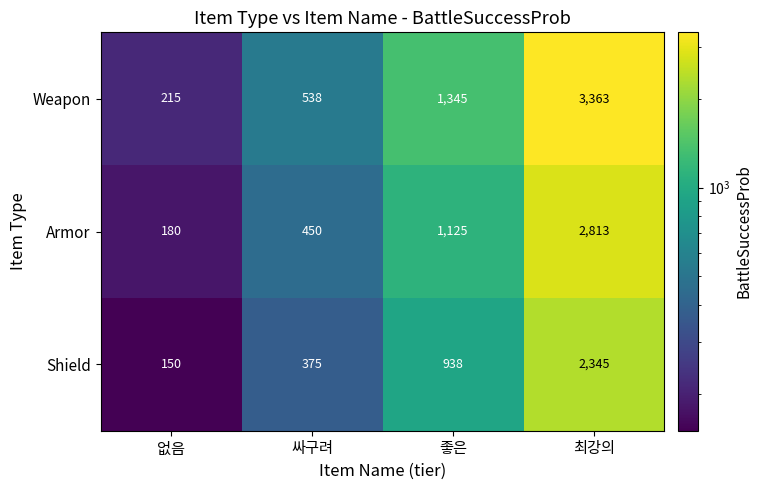

At which label does Shield reach its peak?

최강의